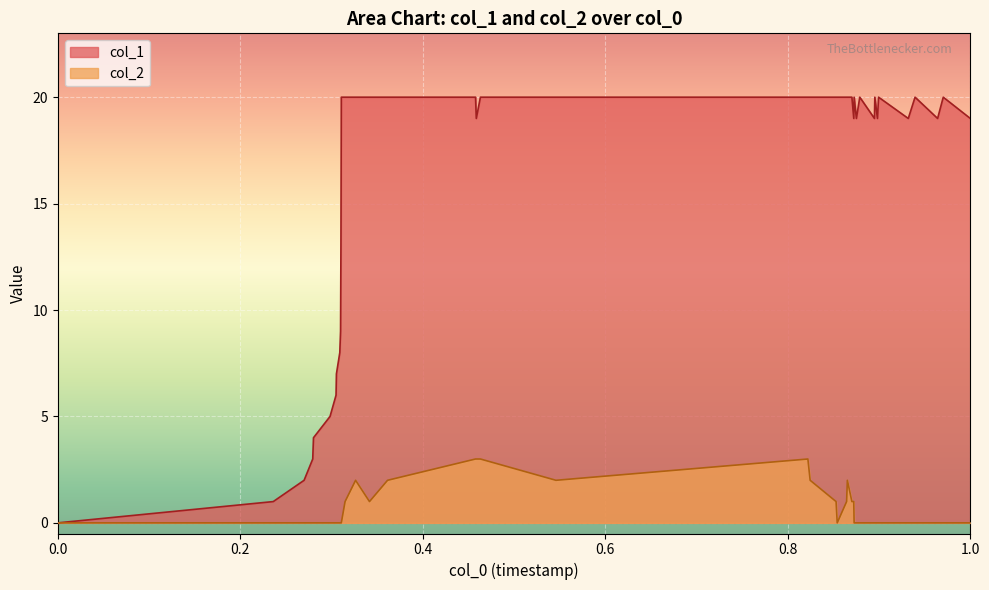

How many col_2 values are between 0 and 1?

31